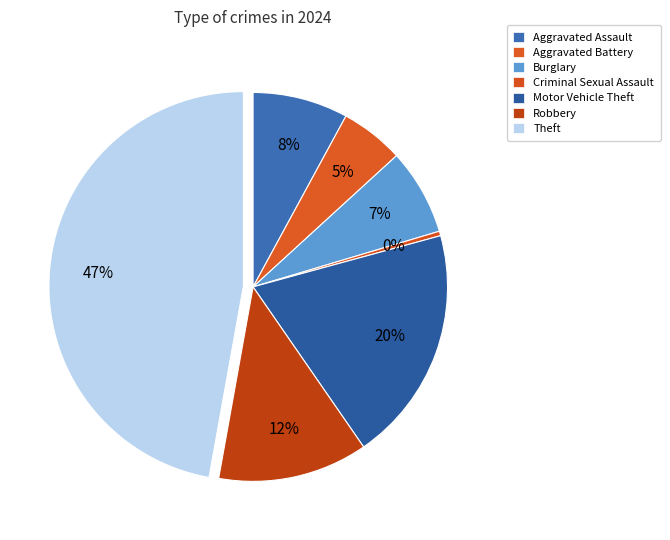

Is it true that Robbery is 1% of the pie?

False